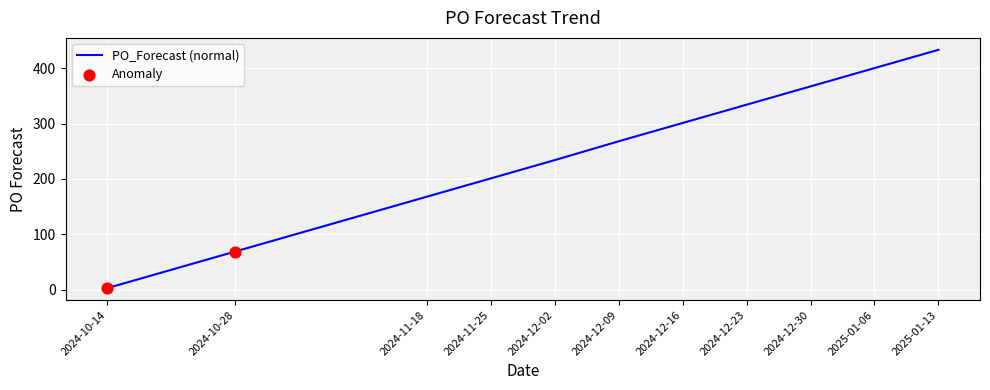

What is the ratio of the value at 2024-12-23 to the value at 2024-12-02?

1.4